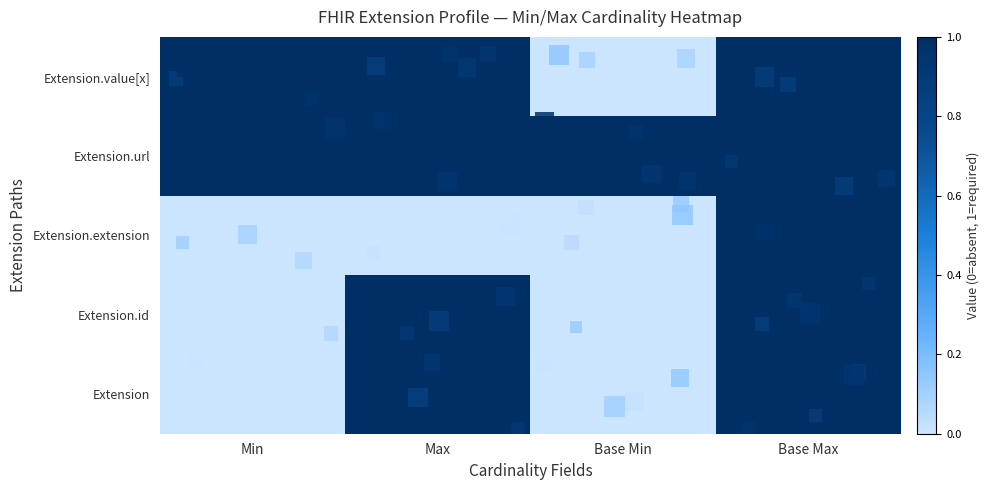

Reading left to right, transcribe all the data shown in this chart.

Extension: Min=0	Max=1	Base Min=0	Base Max=1
Extension.id: Min=0	Max=1	Base Min=0	Base Max=1
Extension.extension: Min=0	Max=0	Base Min=0	Base Max=1
Extension.url: Min=1	Max=1	Base Min=1	Base Max=1
Extension.value[x]: Min=1	Max=1	Base Min=0	Base Max=1